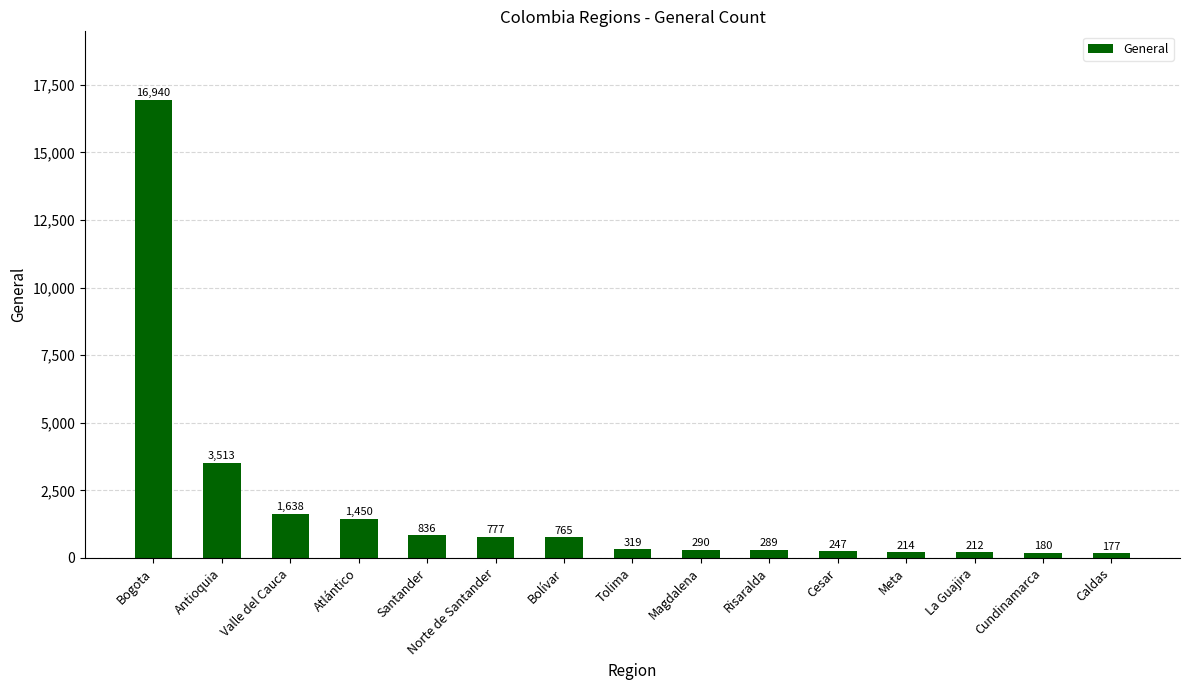

List the labels in order of value, smallest first.

Caldas, Cundinamarca, La Guajira, Meta, Cesar, Risaralda, Magdalena, Tolima, Bolívar, Norte de Santander, Santander, Atlántico, Valle del Cauca, Antioquia, Bogota